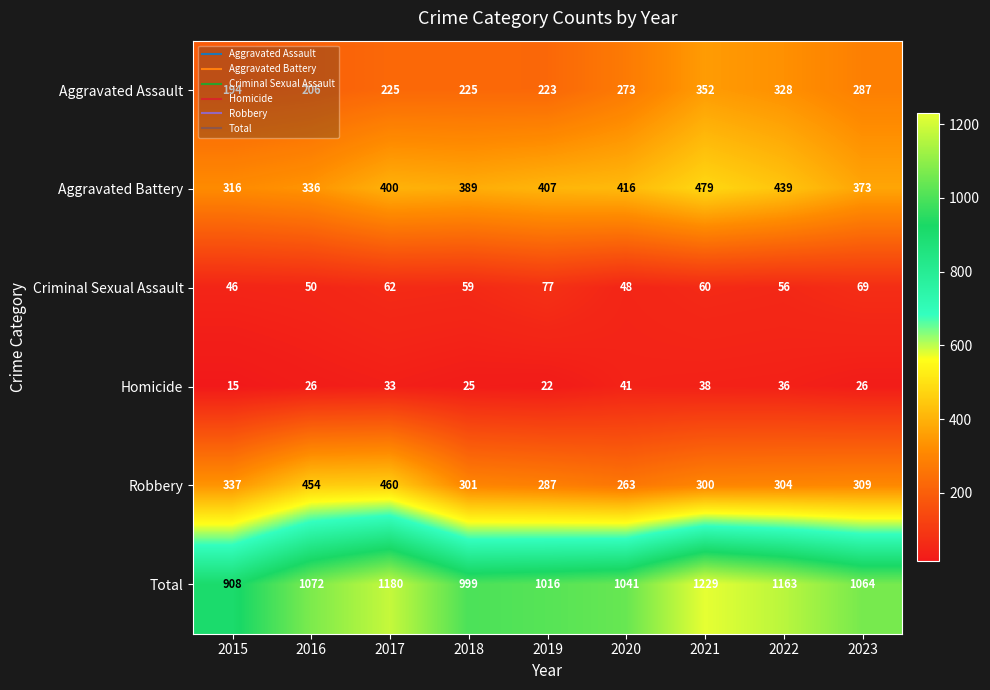

The value of Robbery at 2023 is 192. True or false?

False